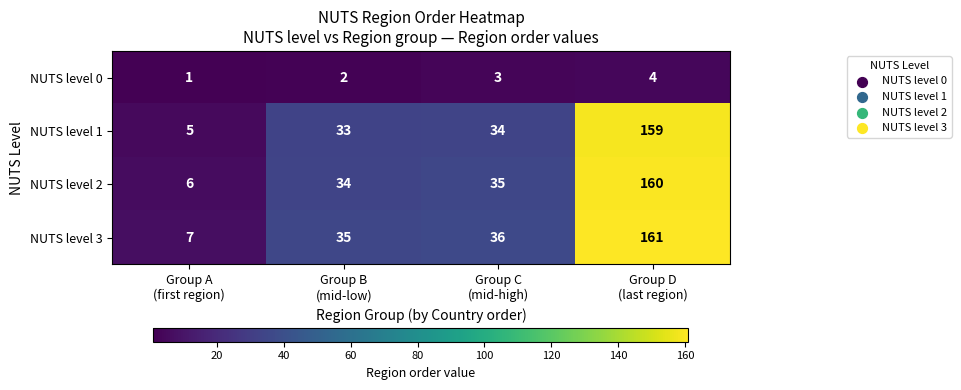

What is the greatest value displayed?

161